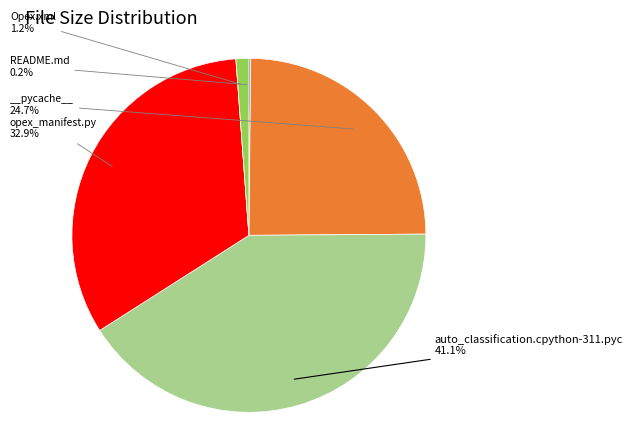

Is there any slice that represents more than half of the pie?

No